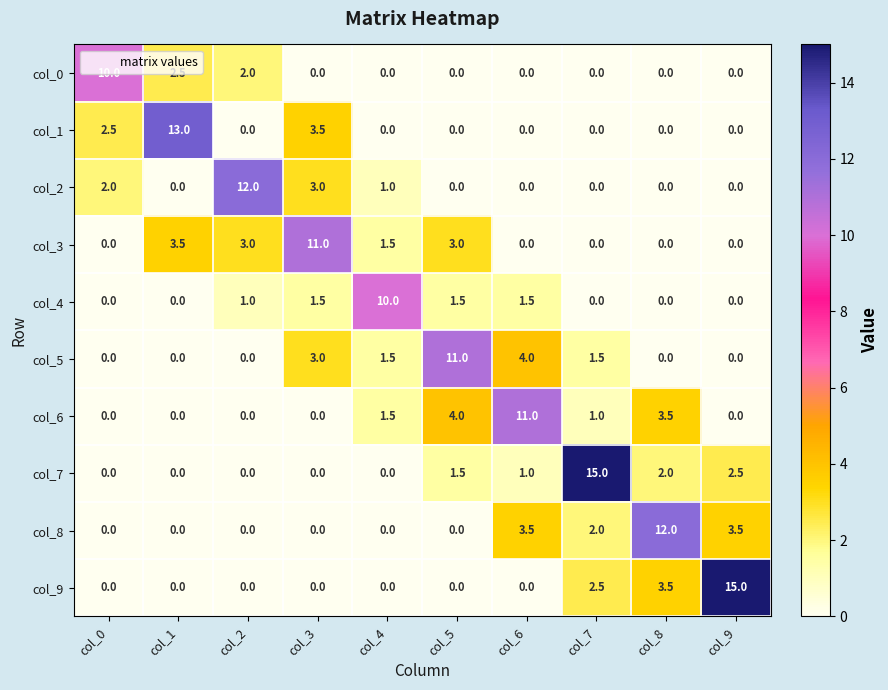

What is the total value across all series at col_1?

19.0